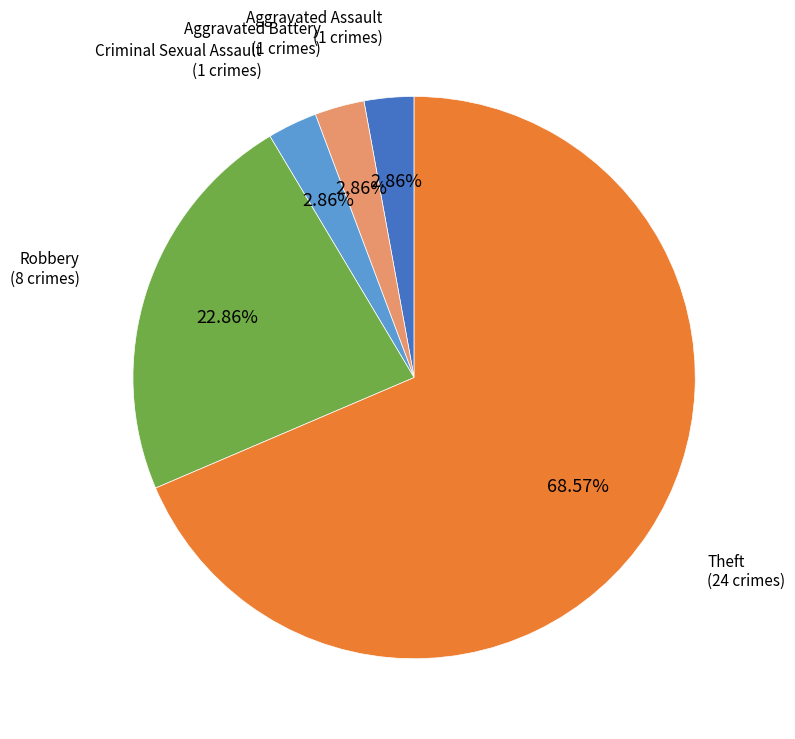

Is there any slice that represents more than half of the pie?

Yes